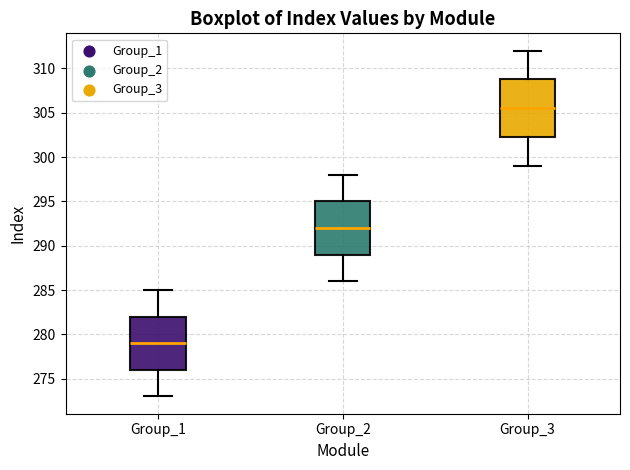

Reading left to right, transcribe this box plot: for each box, give where its median line is, the range the box spans, and where its two whiskers end, as read against the y-axis. The values are not printed on the chart, so give them approximately, as read against the axis.

Group_1: median 279.0, box 276.0 to 282.0, whiskers 273.0 to 285.0
Group_2: median 292.0, box 289.0 to 295.0, whiskers 286.0 to 298.0
Group_3: median 305.5, box 302.5 to 309.0, whiskers 299.0 to 312.0